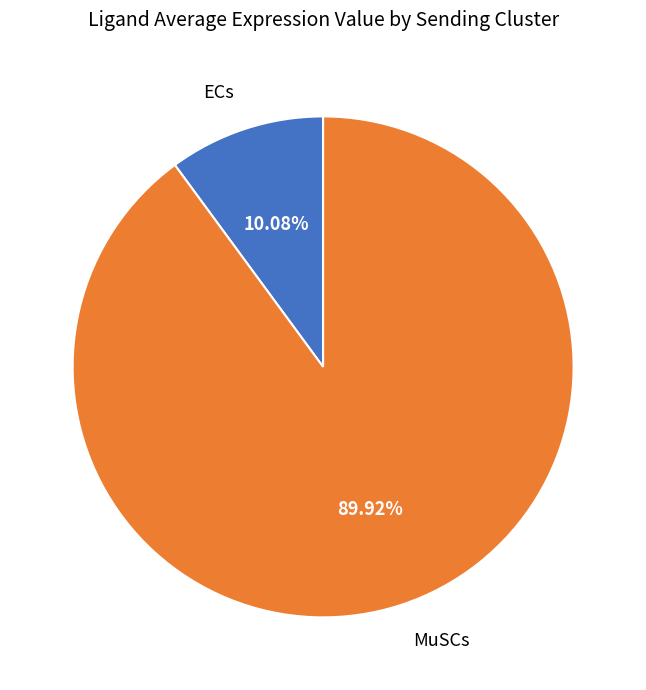

Which category accounts for the majority?

MuSCs